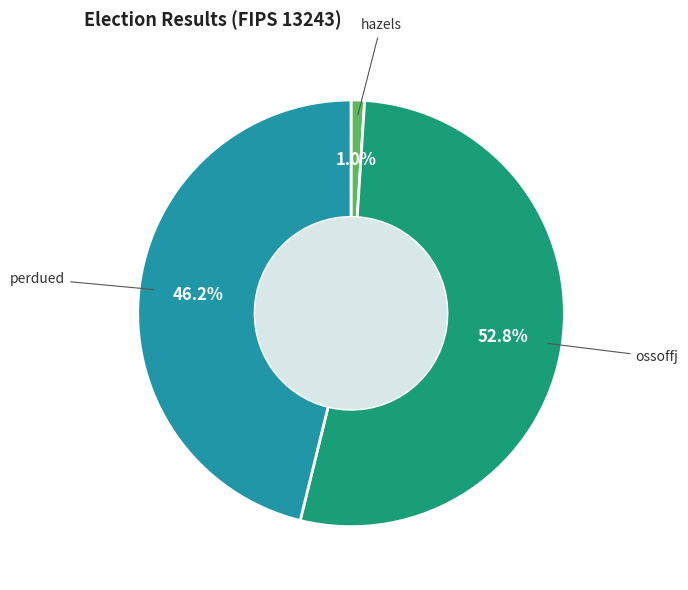

Do ossoffj and hazels together represent more than half of the pie?

Yes